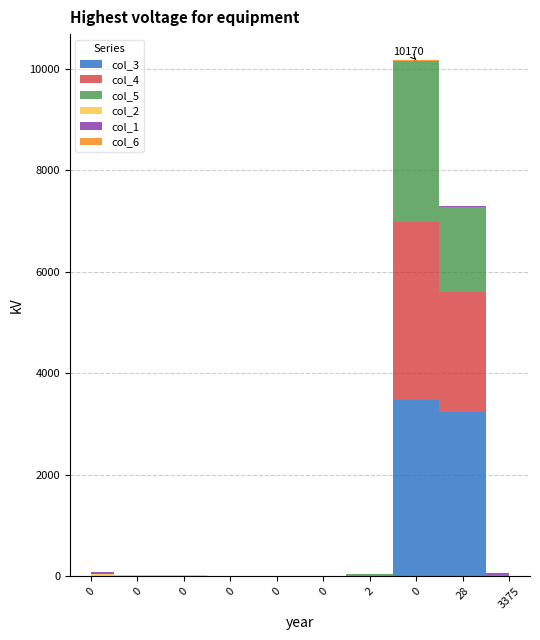

Reading left to right, extract all data points from this chart.

col_3: 0=11	0=0	0=1	0=2	0=0	0=0	2=4	0=3463	28=3245	3375=9
col_4: 0=0	0=0	0=0	0=0	0=0	0=6	2=10	0=3508	28=2348	3375=26
col_5: 0=0	0=5	0=13	0=0	0=0	0=0	2=27	0=3181	28=1680	3375=0
col_2: 0=25	0=24	0=3	0=0	0=5	0=0	2=0	0=0	28=0	3375=0
col_1: 0=53	0=0	0=0	0=1	0=0	0=0	2=0	0=0	28=26	3375=26
col_6: 0=0	0=0	0=0	0=0	0=2	0=0	2=0	0=18	28=0	3375=0